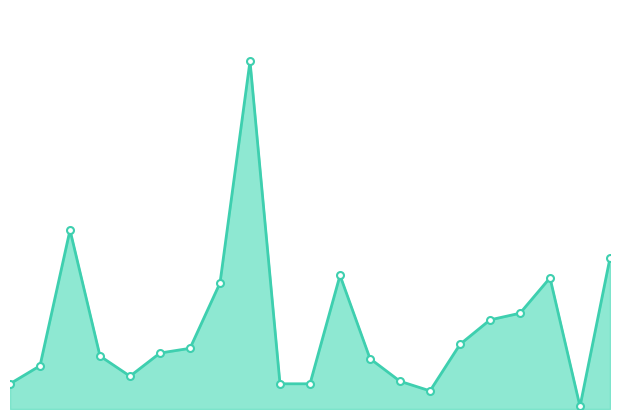

What is the average value?

3376